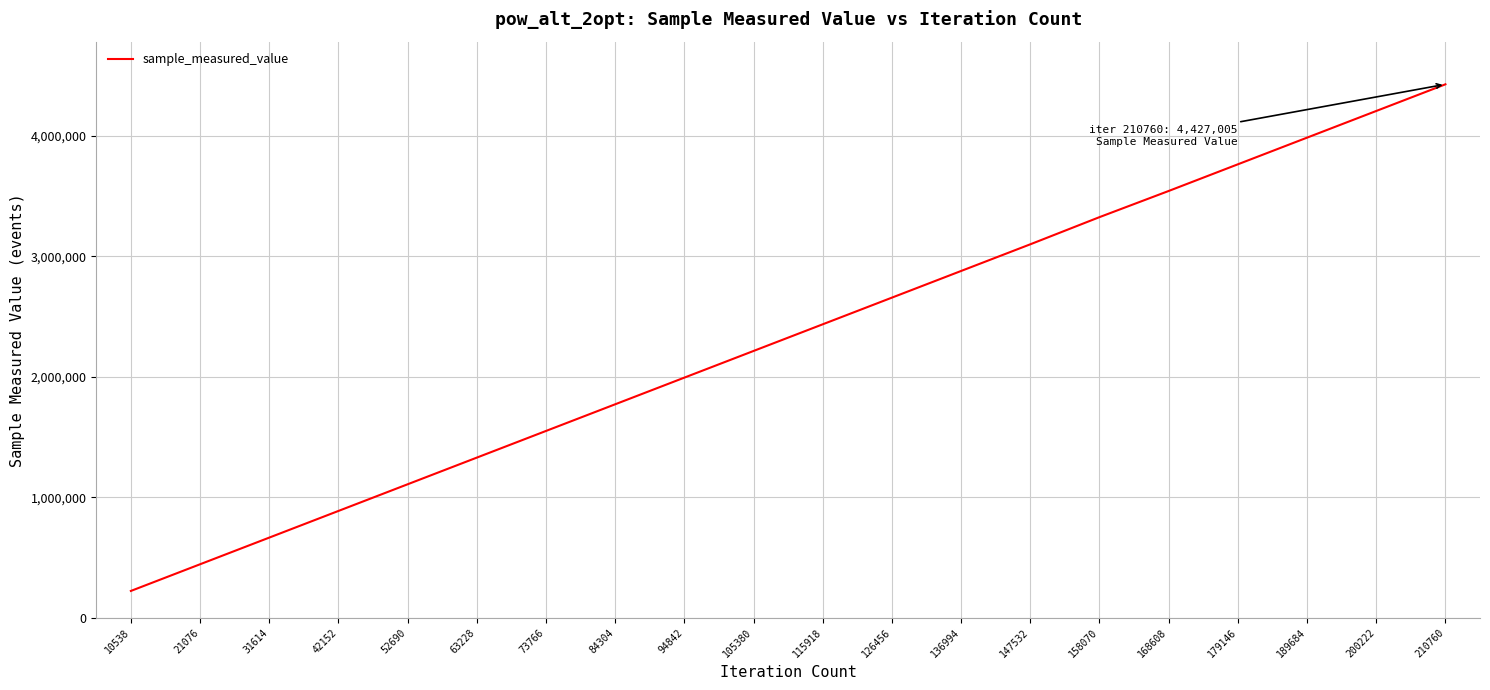

What value does the data have at 31614, to the nearest 50?

664950